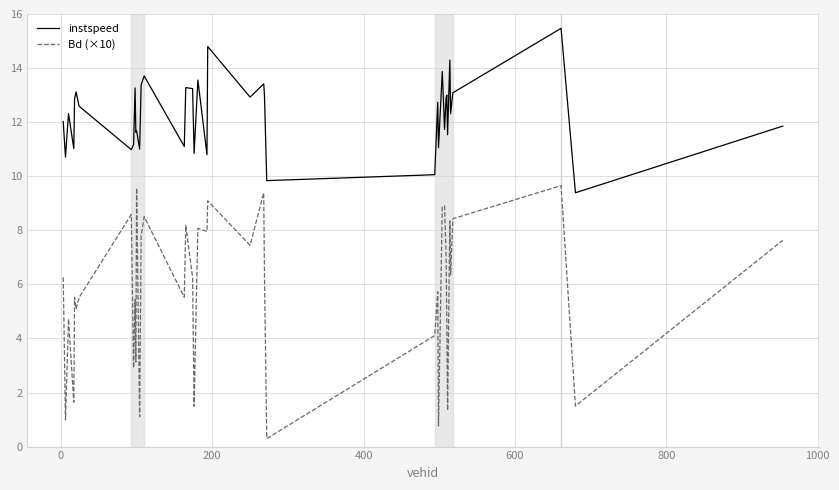

List the series in order of their peak value, lowest first.

Bd (×10), instspeed